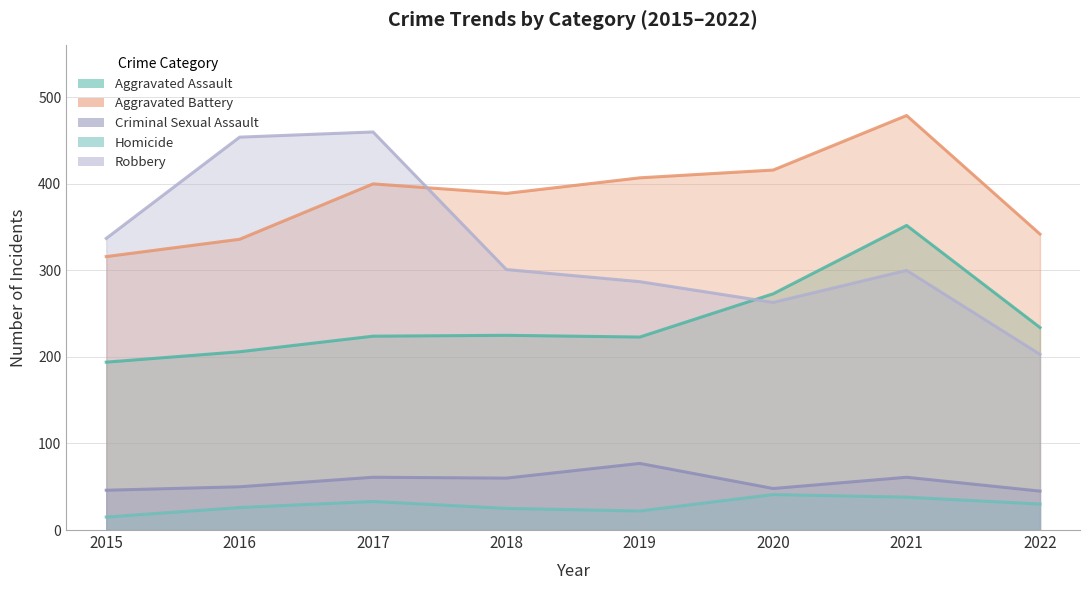

Reading left to right, list all the values displayed in this chart.

Aggravated Assault: 2015=194	2016=206	2017=224	2018=225	2019=223	2020=273	2021=352	2022=234
Aggravated Battery: 2015=316	2016=336	2017=400	2018=389	2019=407	2020=416	2021=479	2022=342
Criminal Sexual Assault: 2015=46	2016=50	2017=61	2018=60	2019=77	2020=48	2021=61	2022=45
Homicide: 2015=15	2016=26	2017=33	2018=25	2019=22	2020=41	2021=38	2022=30
Robbery: 2015=337	2016=454	2017=460	2018=301	2019=287	2020=263	2021=300	2022=203